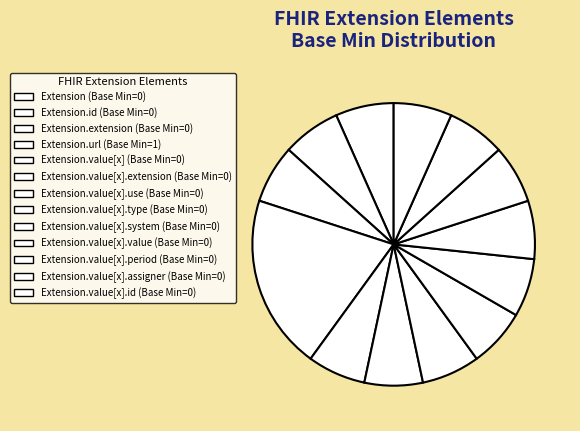

How many slices are in this pie chart?

13